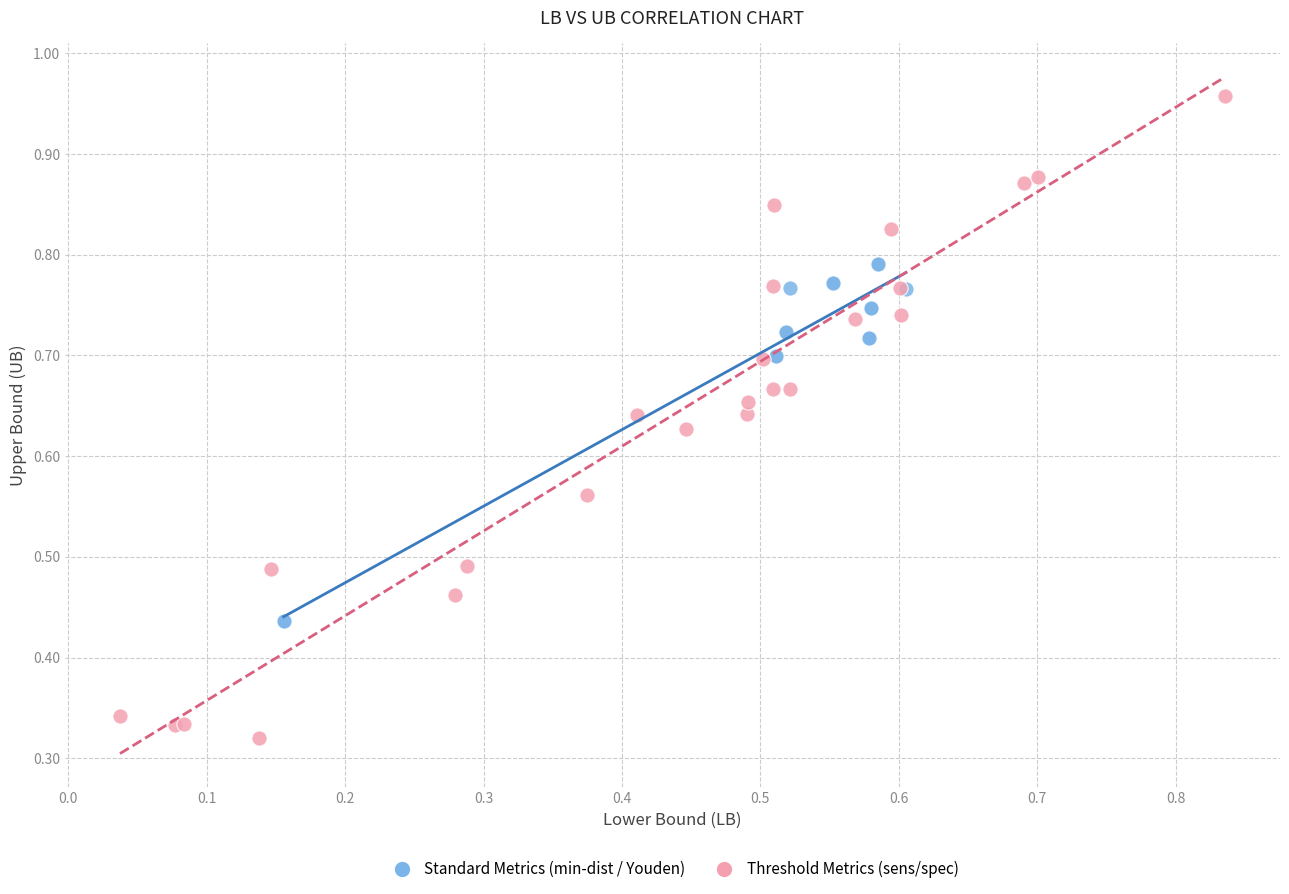

Which series has the widest spread of Y values?

Threshold Metrics (sens/spec)